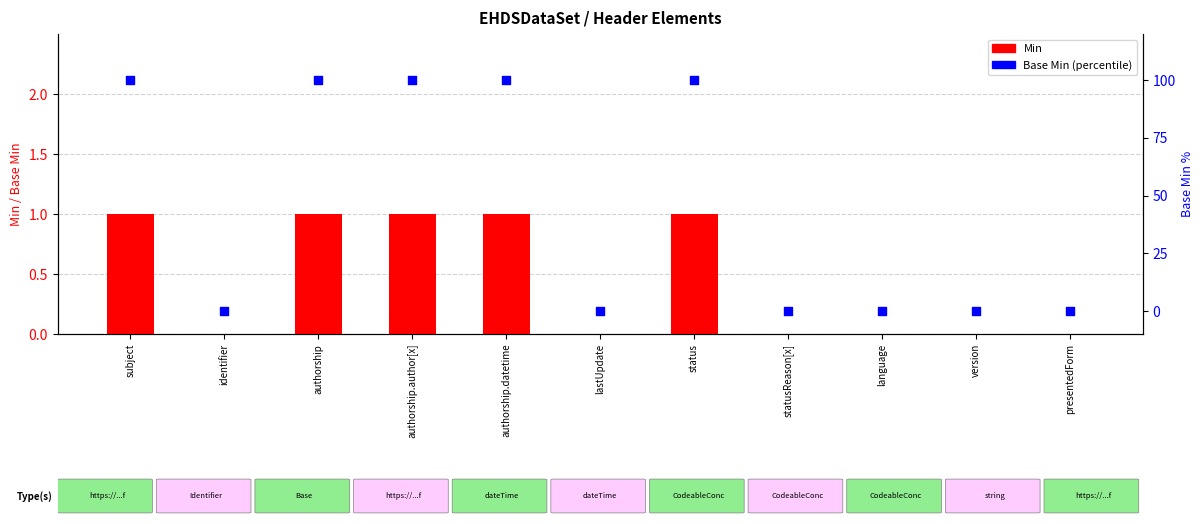

At which category is the sum across all series the highest?

subject